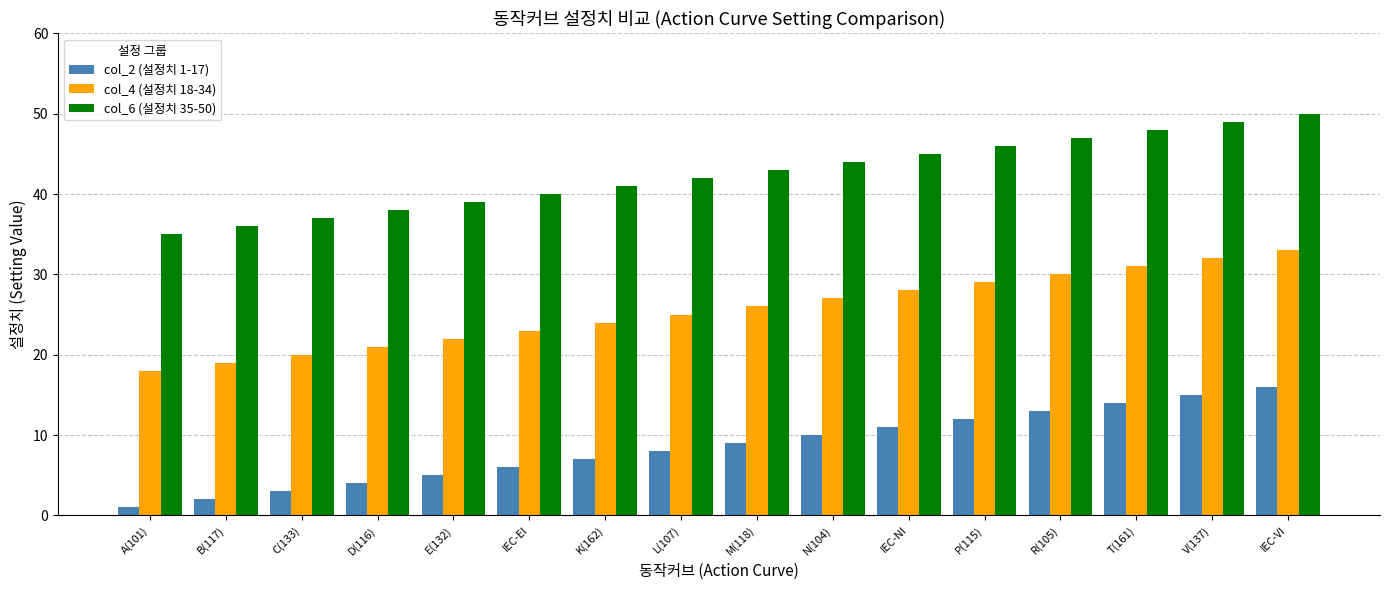

What is the value of the col_4 (설정치 18-34) bar at the 9th from the left?

26